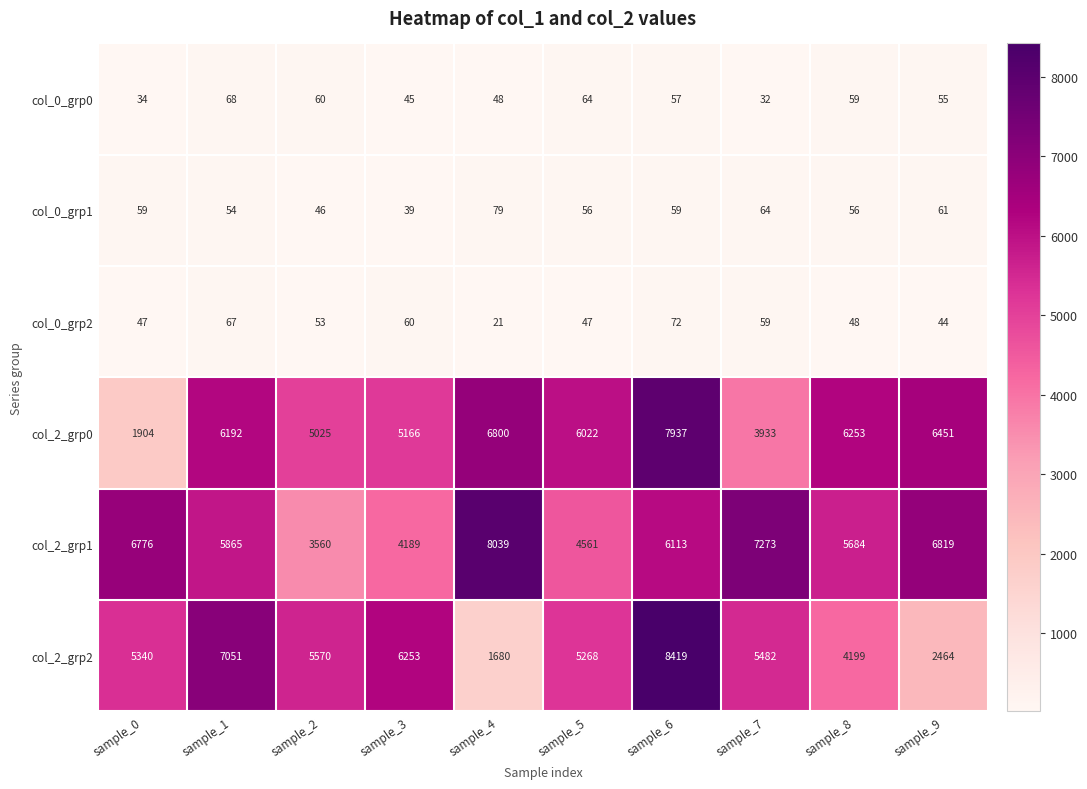

At which category is the sum across all series the highest?

sample_6